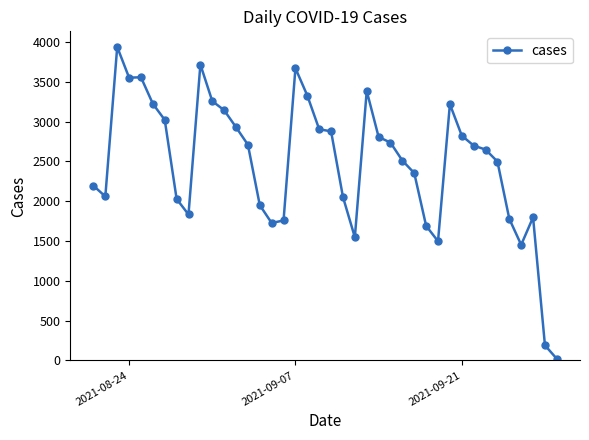

What is the sum of all values?

99063